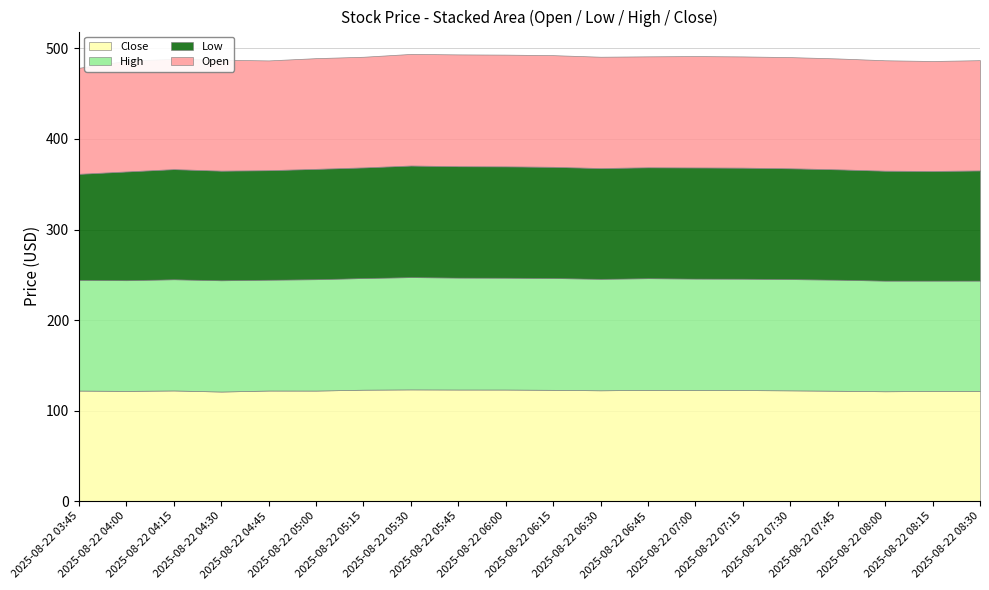

What is the difference between the maximum and minimum values in the Low series?

6.1